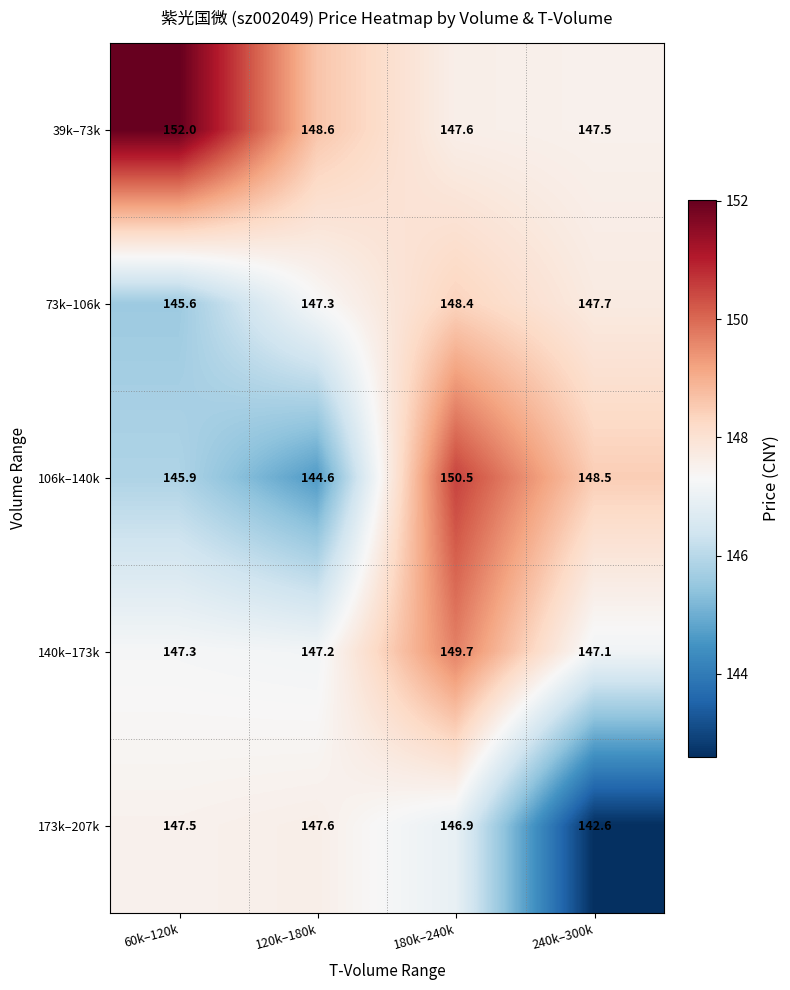

Reading left to right, extract all data points from this chart.

39k–73k: 60k–120k=152.0	120k–180k=148.6	180k–240k=147.6	240k–300k=147.5
73k–106k: 60k–120k=145.6	120k–180k=147.3	180k–240k=148.4	240k–300k=147.7
106k–140k: 60k–120k=145.9	120k–180k=144.6	180k–240k=150.5	240k–300k=148.5
140k–173k: 60k–120k=147.3	120k–180k=147.2	180k–240k=149.7	240k–300k=147.1
173k–207k: 60k–120k=147.5	120k–180k=147.6	180k–240k=146.9	240k–300k=142.6